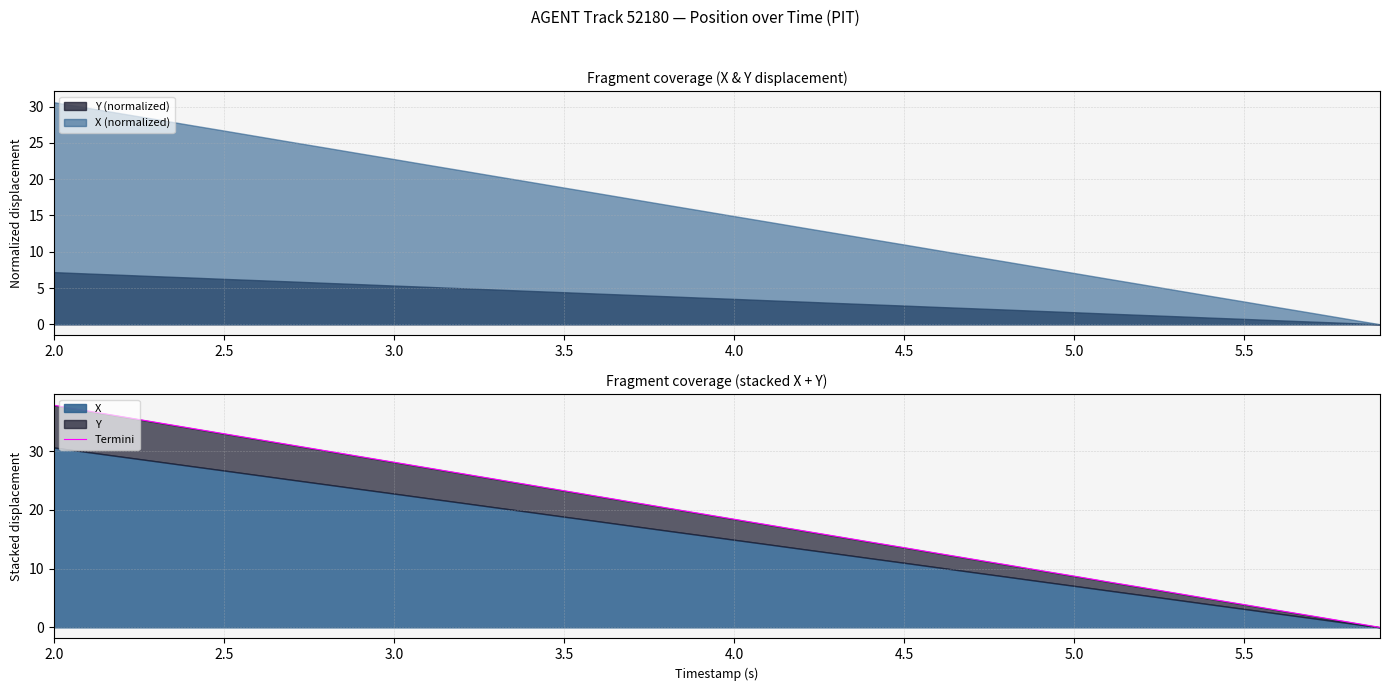

True or false: the data has more than 0 interior local peaks.

False